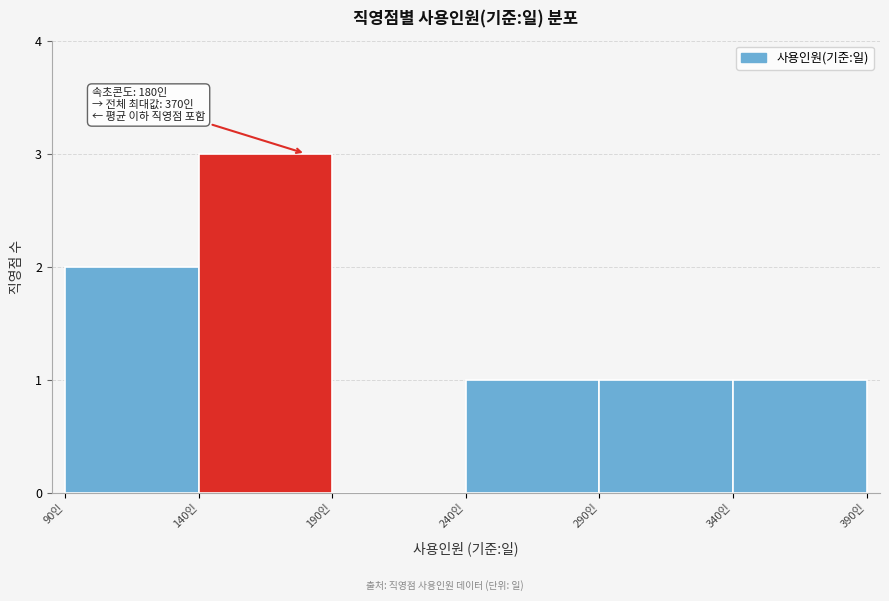

Over which range of the x-axis is the bar tallest?

140 to 190